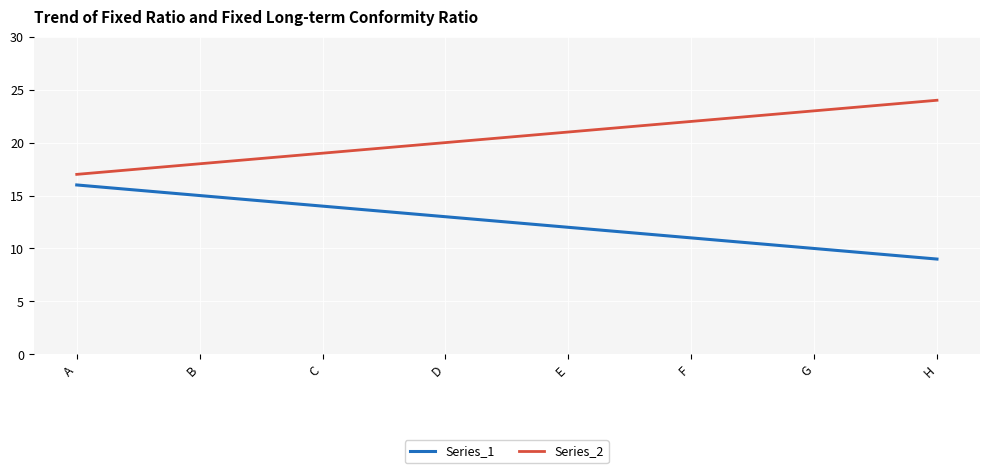

Is the value of Series_1 at A greater than the value of Series_2 at E?

No